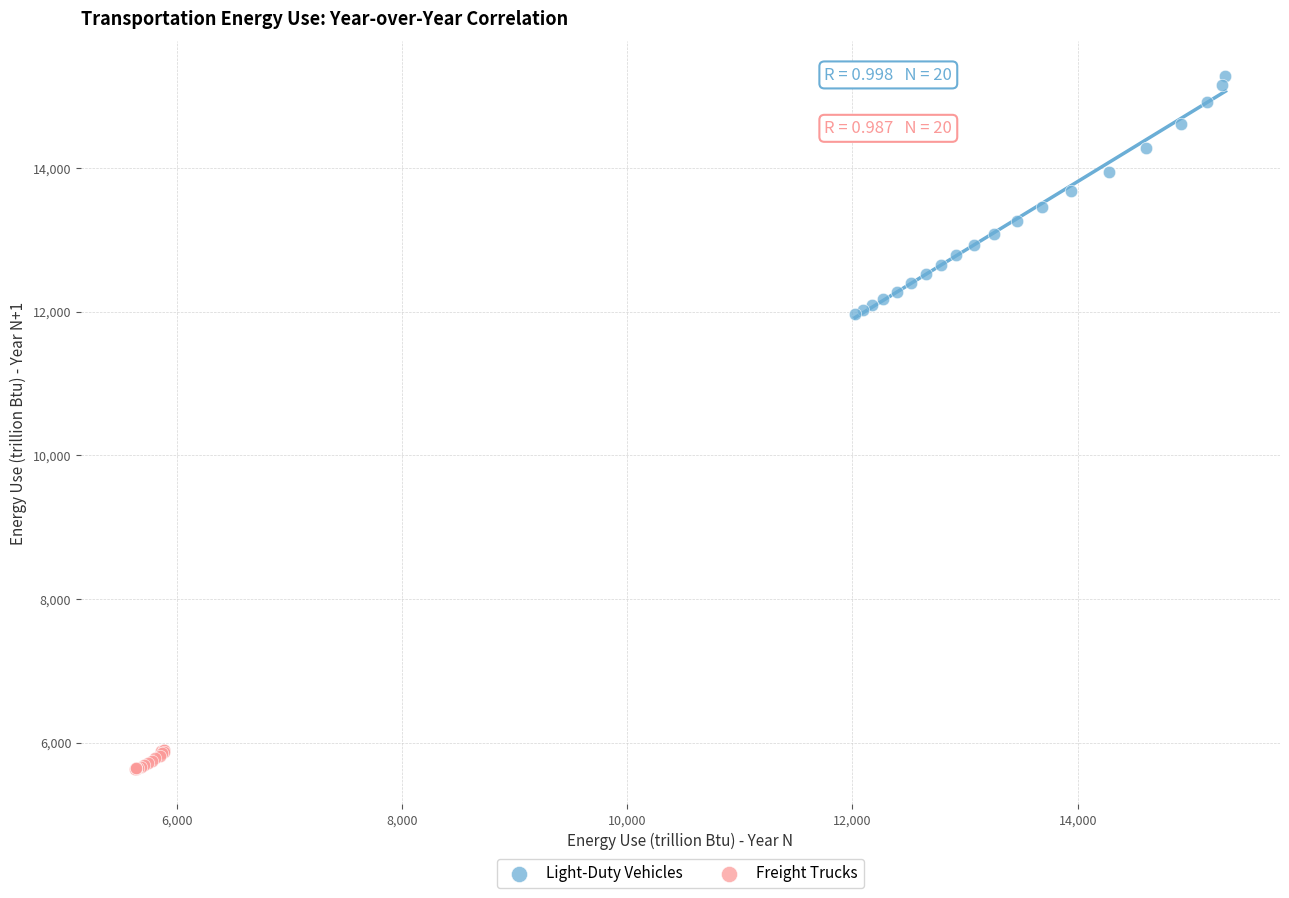

Which series contains the highest Y value?

Light-Duty Vehicles